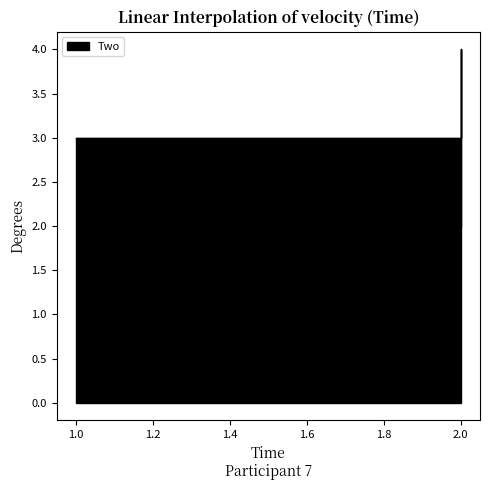

Read the value at 2.

4